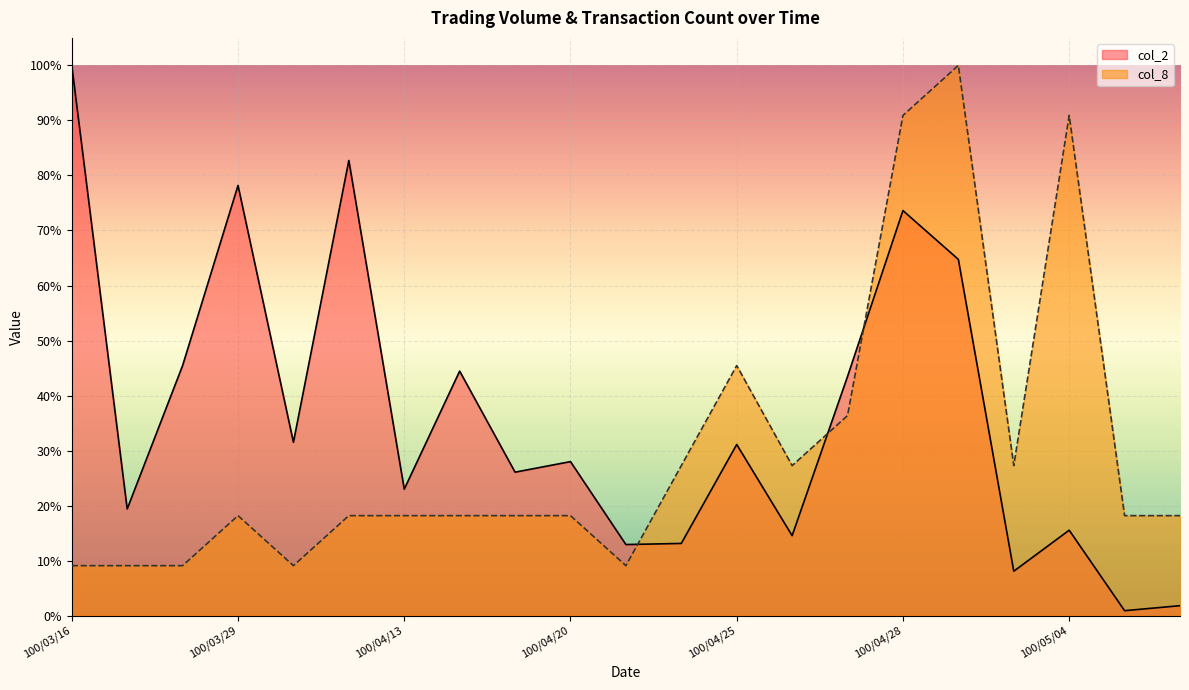

The value of col_8 at 100/04/14 is 10.0. True or false?

False